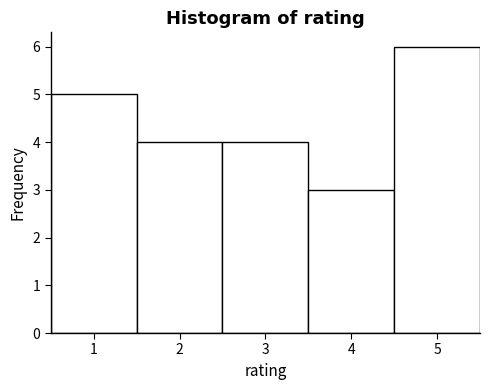

How tall is the bar that spans 1.5 to 2.5 on the x-axis? The values are not printed on the chart, so give them approximately, as read against the axis.

4